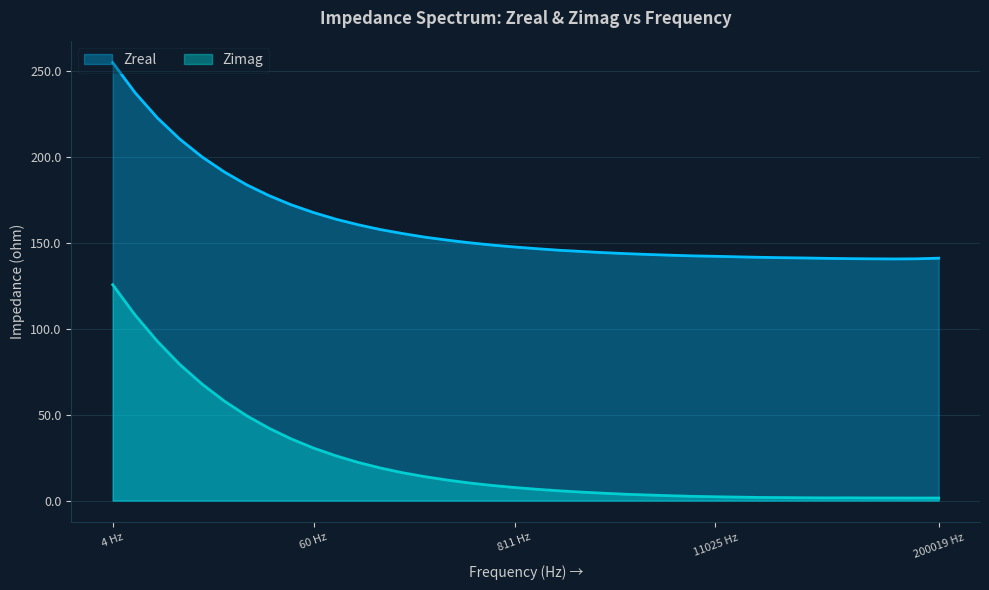

Which label corresponds to the largest value in the chart?

4 Hz